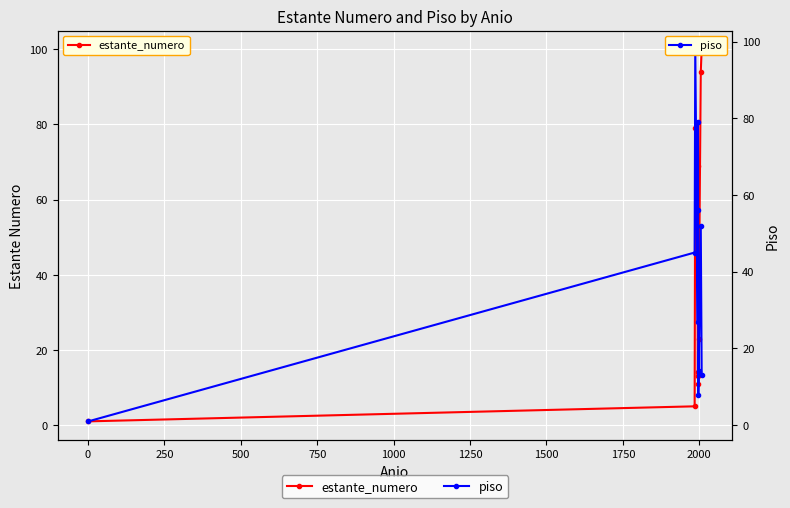

Is it true that piso equals 19 at 0?

False